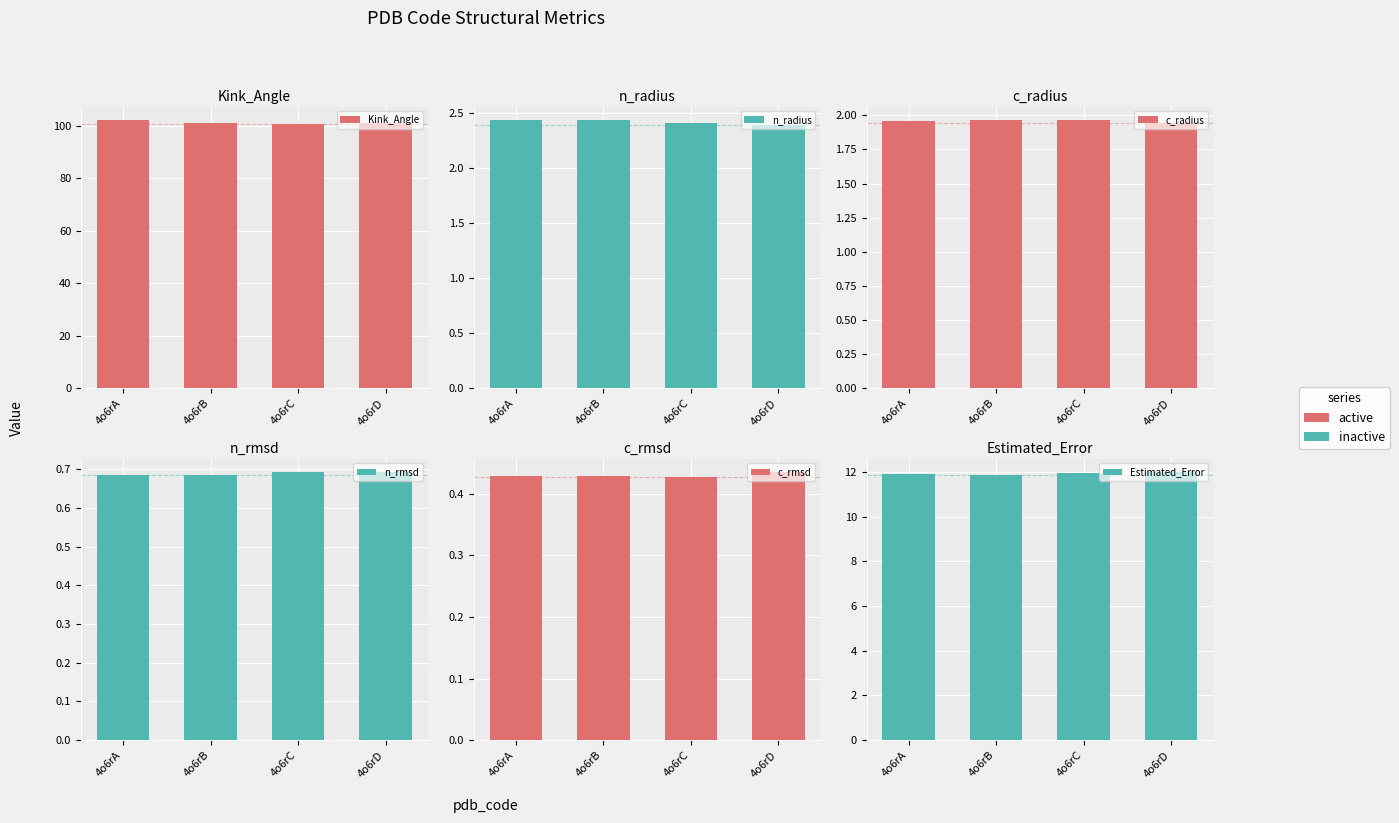

What is the spread (max minus min) of values at 4o6rA?

101.8